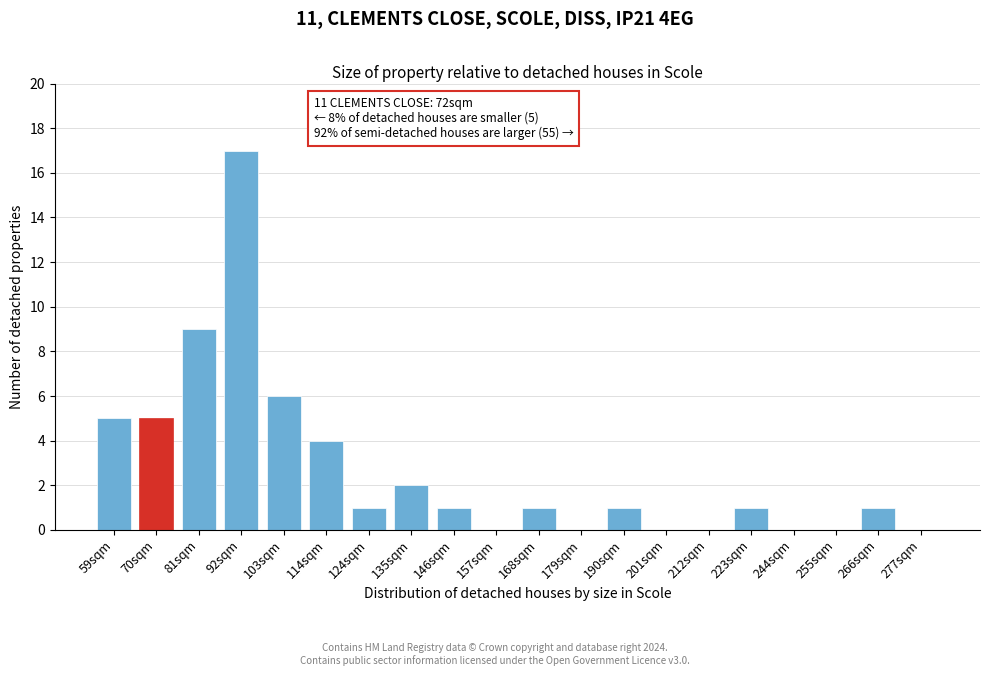

Reading right to left, extract all data points from this chart.

277sqm=0	266sqm=1	255sqm=0	244sqm=0	223sqm=1	212sqm=0	201sqm=0	190sqm=1	179sqm=0	168sqm=1	157sqm=0	146sqm=1	135sqm=2	124sqm=1	114sqm=4	103sqm=6	92sqm=17	81sqm=9	70sqm=5	59sqm=5